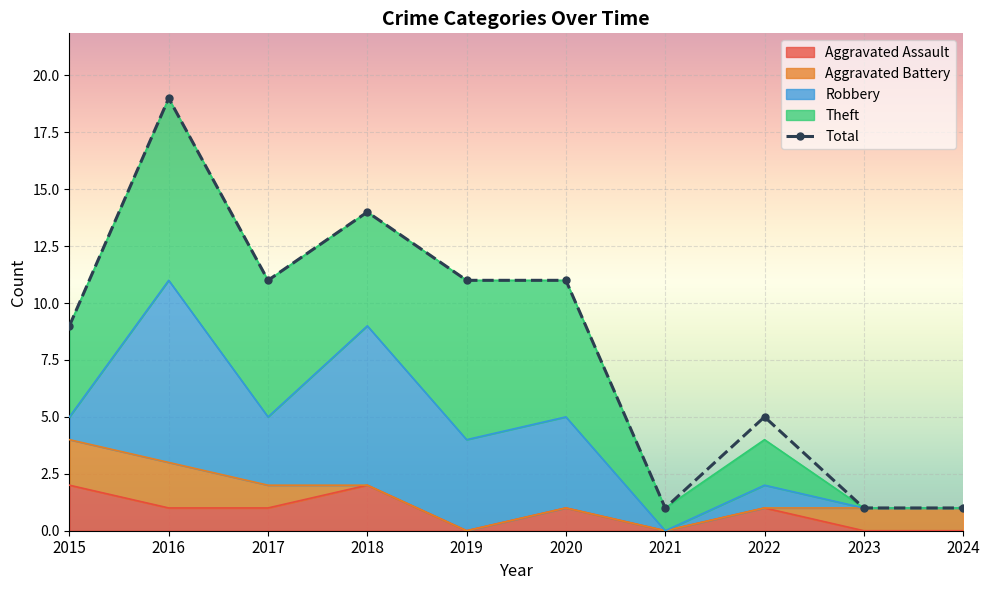

What is the sum of the Total values at 2022 and 2020?

16